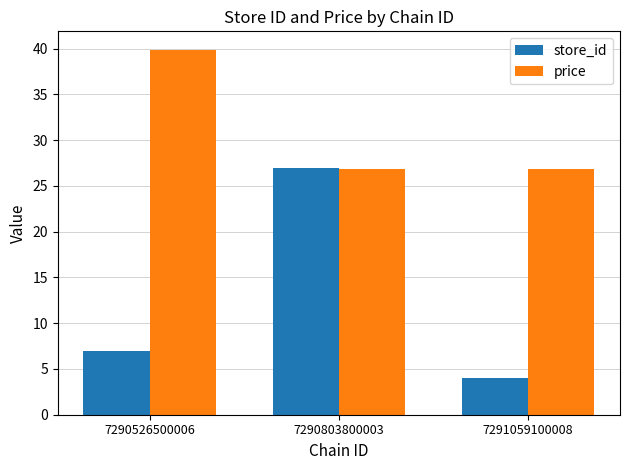

What is the maximum value shown in the chart?

39.9